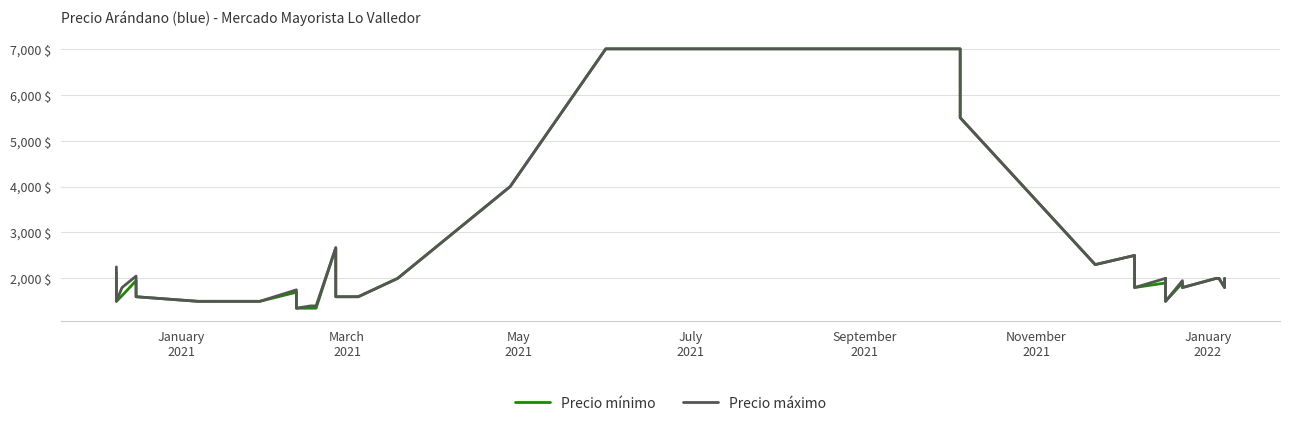

Rank the series by their maximum value, from highest to lowest.

Precio mínimo, Precio máximo